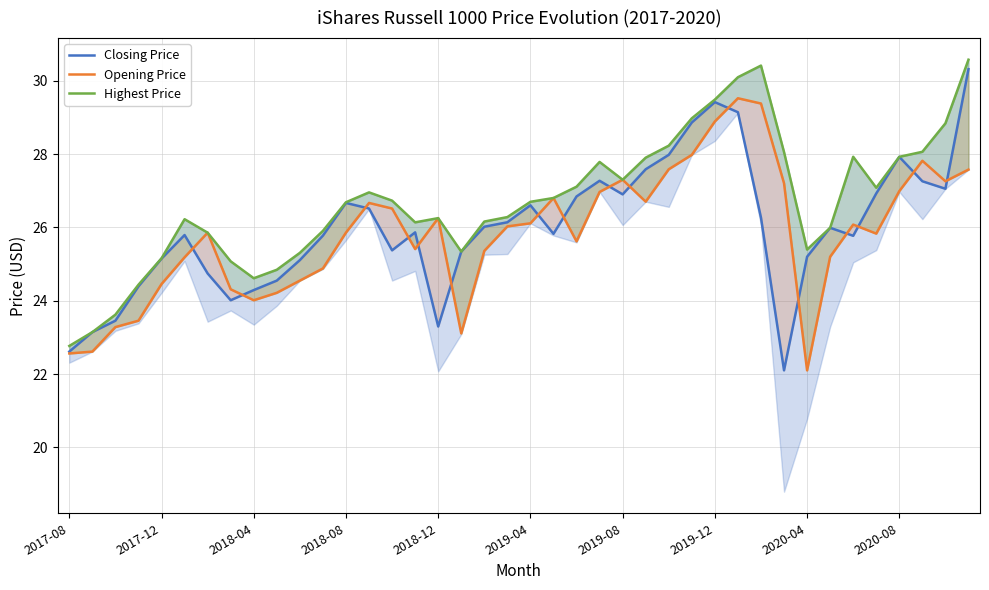

What is the difference between the maximum and minimum values in the Highest Price series?

7.8